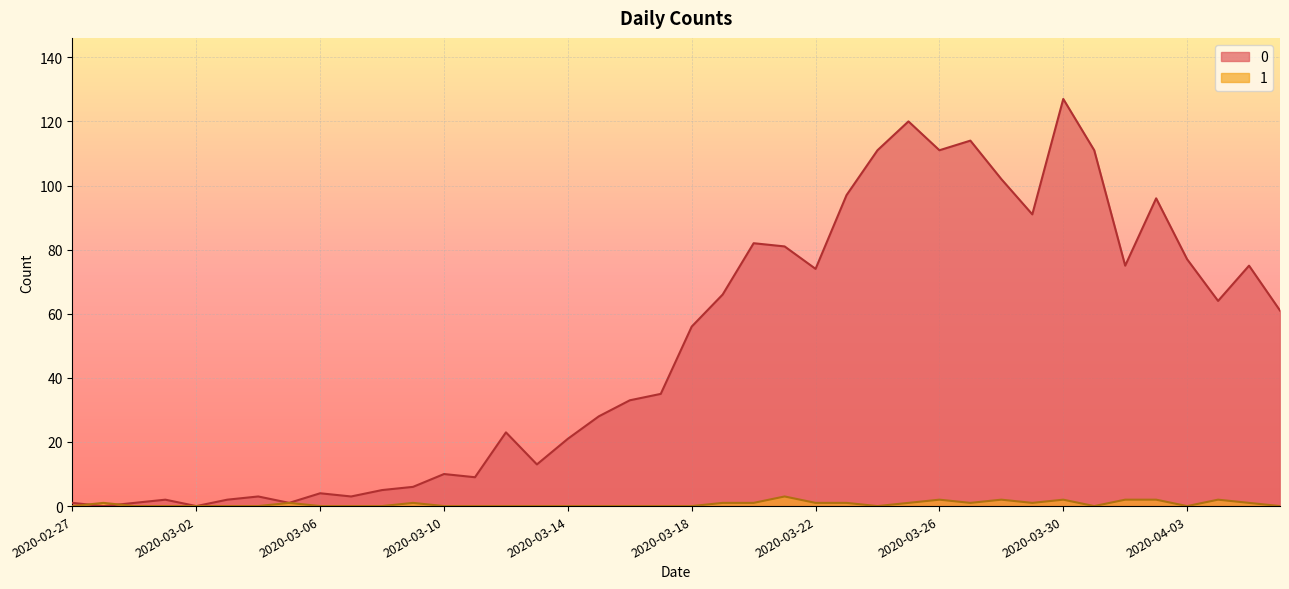

At which label is 0 closest to 63?

2020-04-04